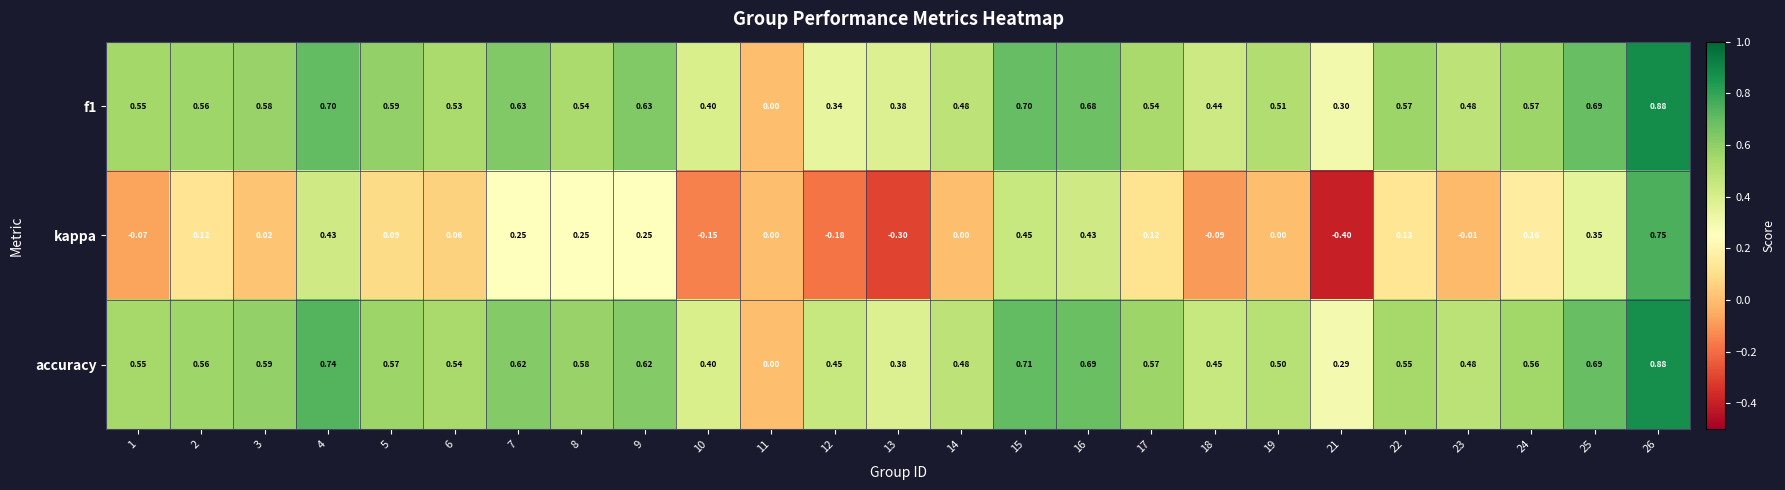

Is the value of kappa at 26 greater than the value of accuracy at 22?

Yes